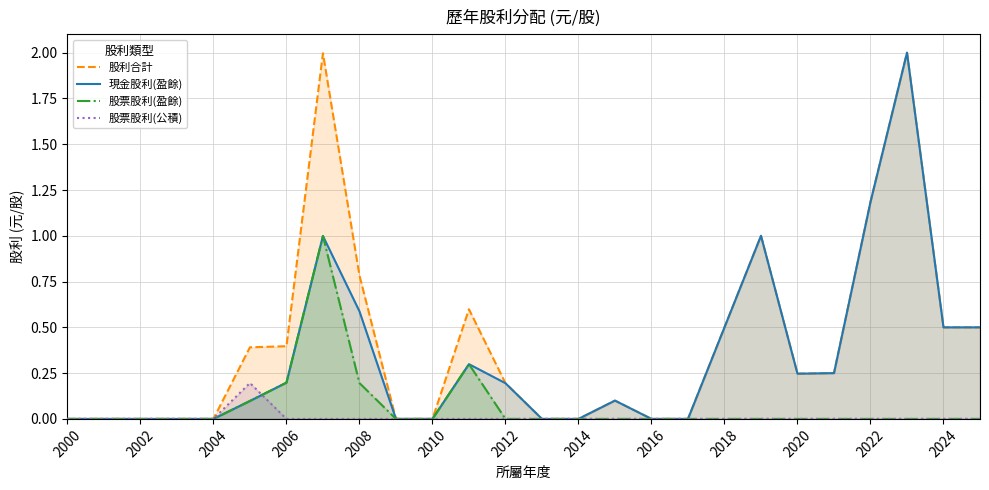

Is it true that 股票股利(盈餘) equals 0.0 at 2018?

True